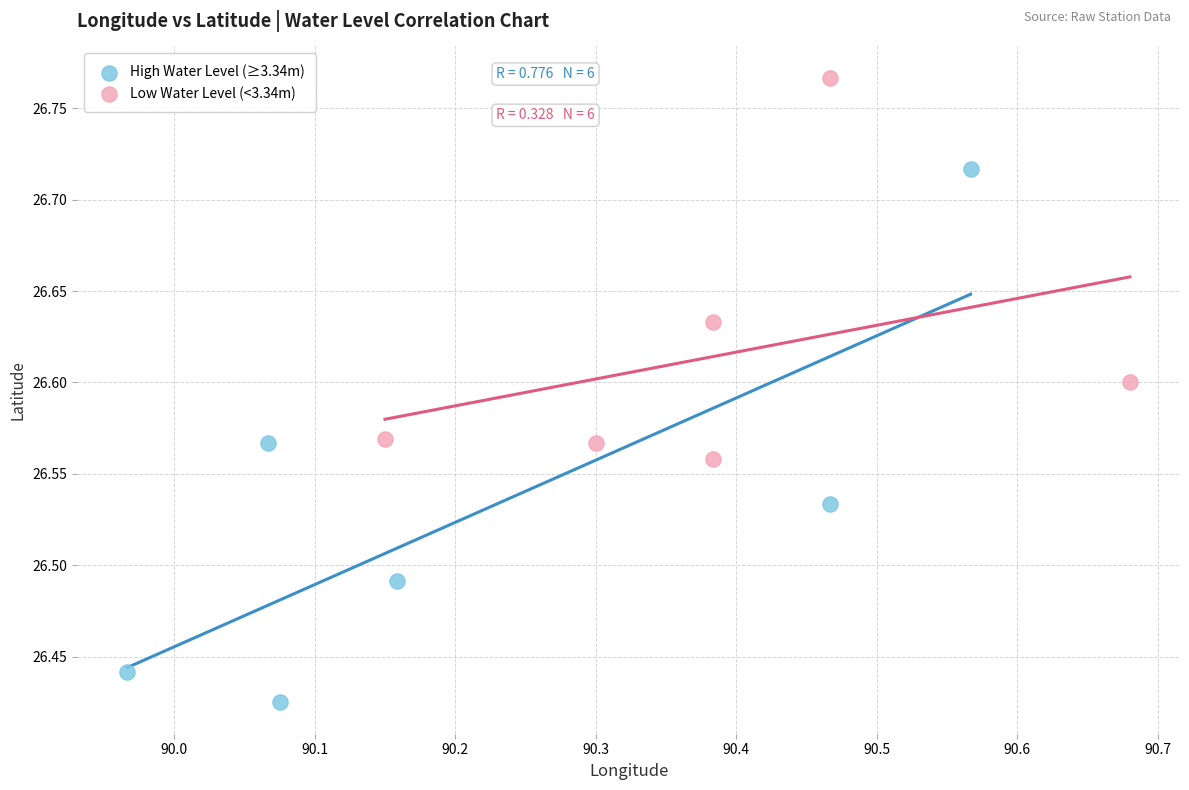

Which series contains the lowest Y value?

High Water Level (≥3.34m)